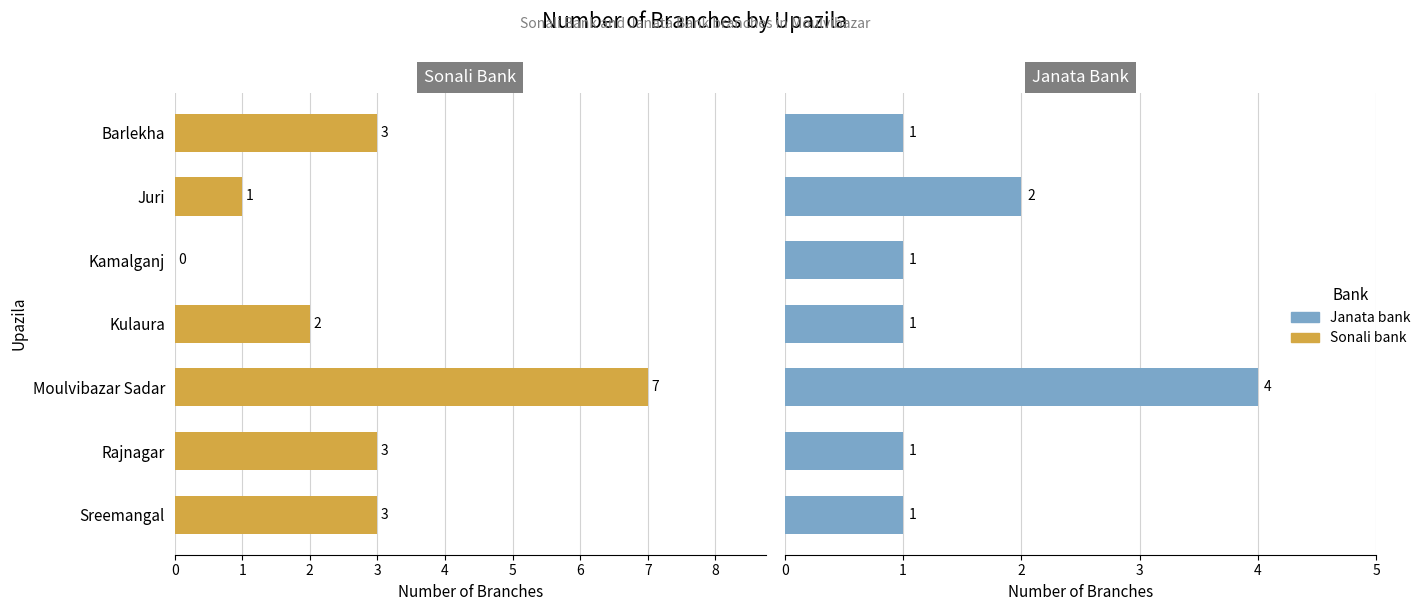

What is the approximate value of Sonali bank - Number of branch at Juri?

1